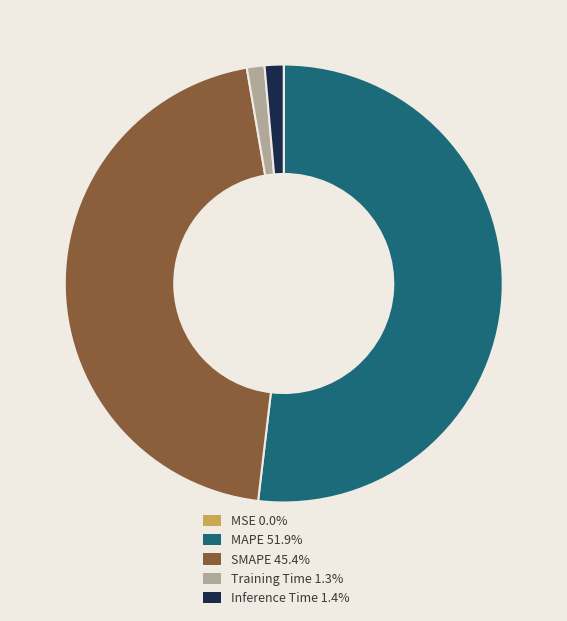

Does MAPE 51.9% account for over 50% of the chart?

Yes